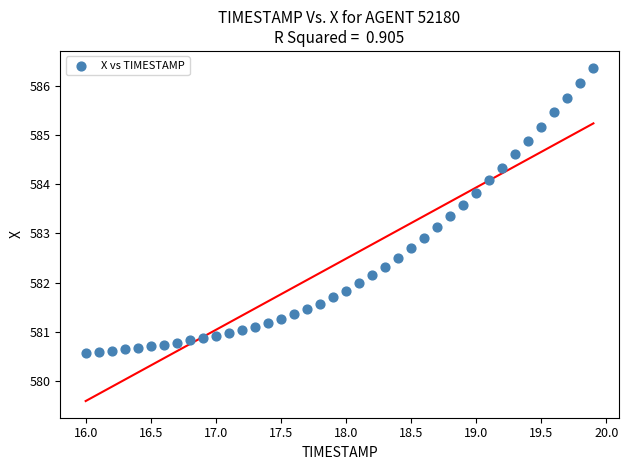

What is the range of X values (max minus min)?

3.9